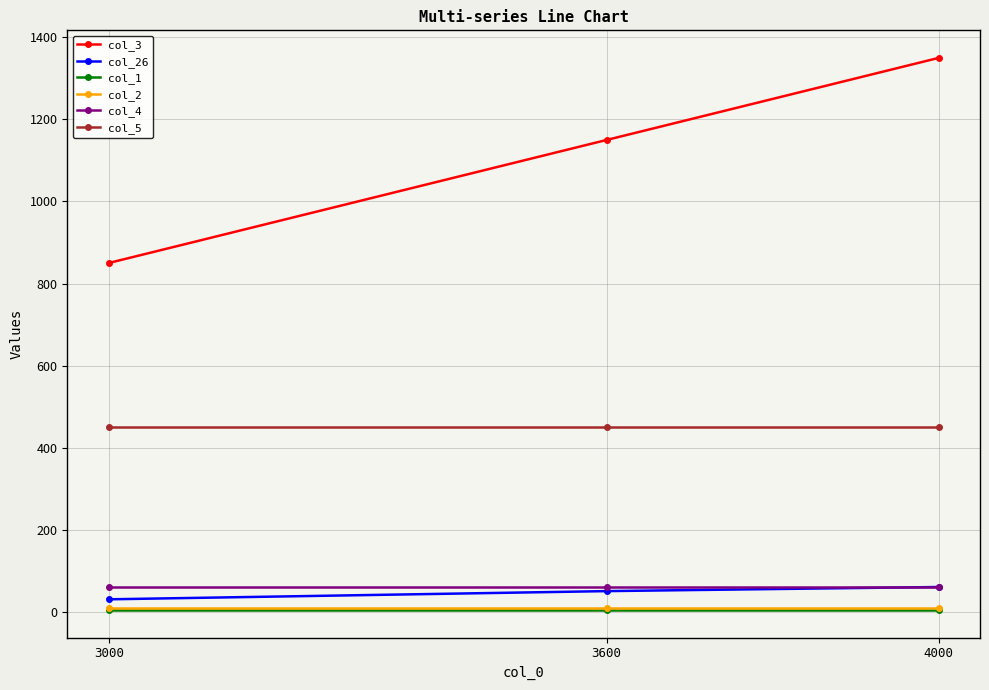

At how many categories does at least one series exceed 167?

3